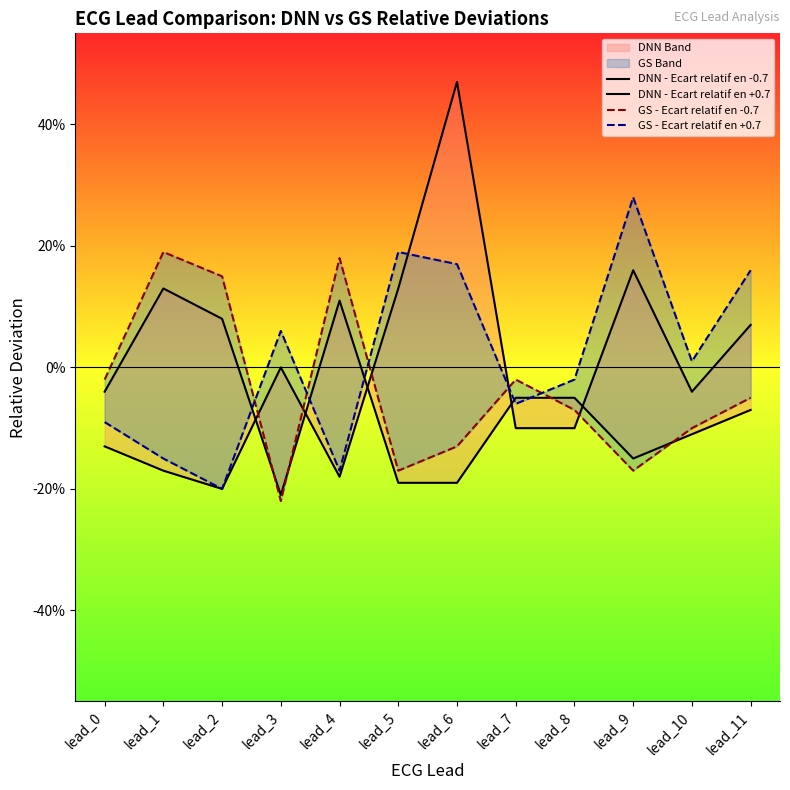

In DNN - Ecart relatif en +0.7, how many points are higher than both neighbors (excluding endpoints)?

3